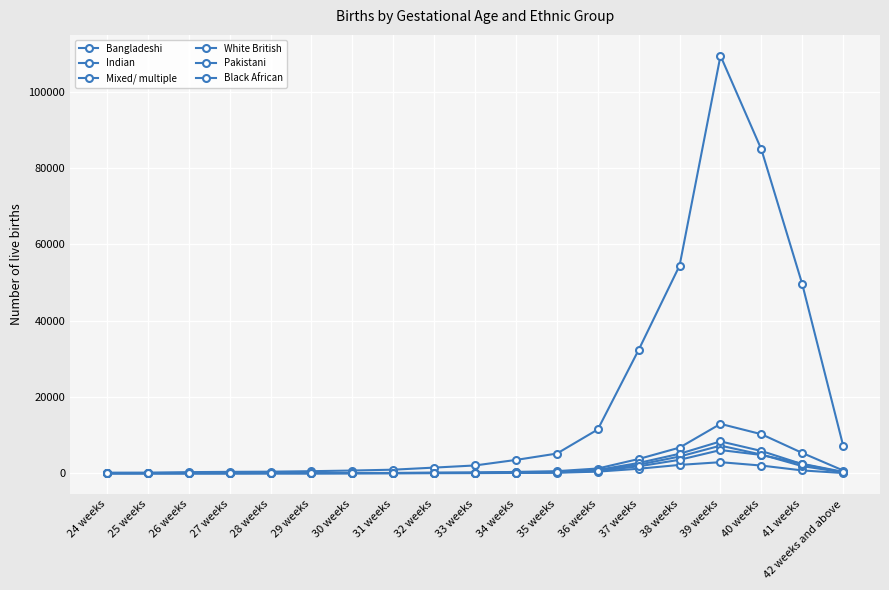

True or false: Mixed/ multiple and White British cross at least once.

False